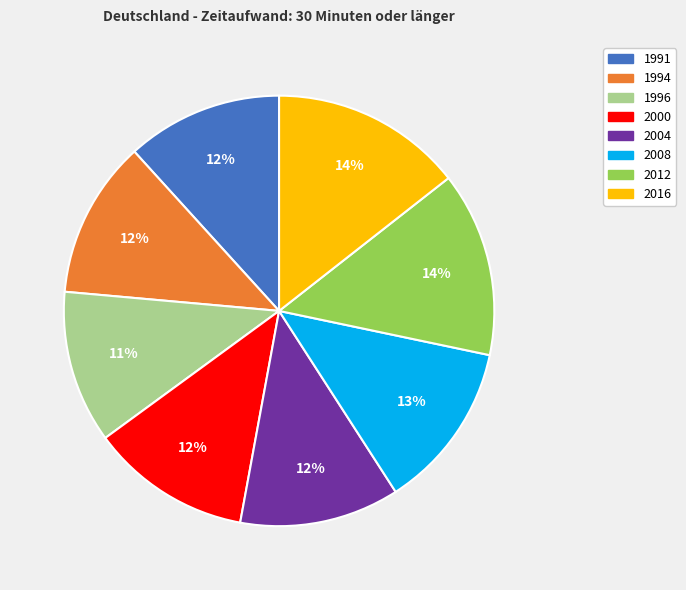

To the nearest percent, what portion does 1996 represent?

11%